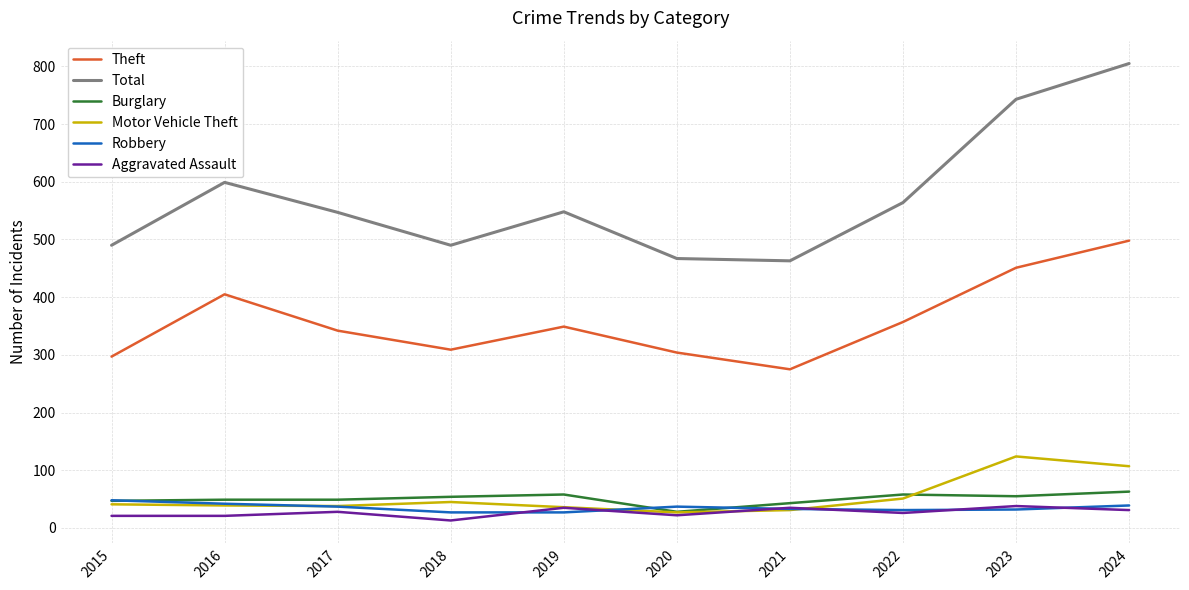

Read the Burglary value at 2015.

47